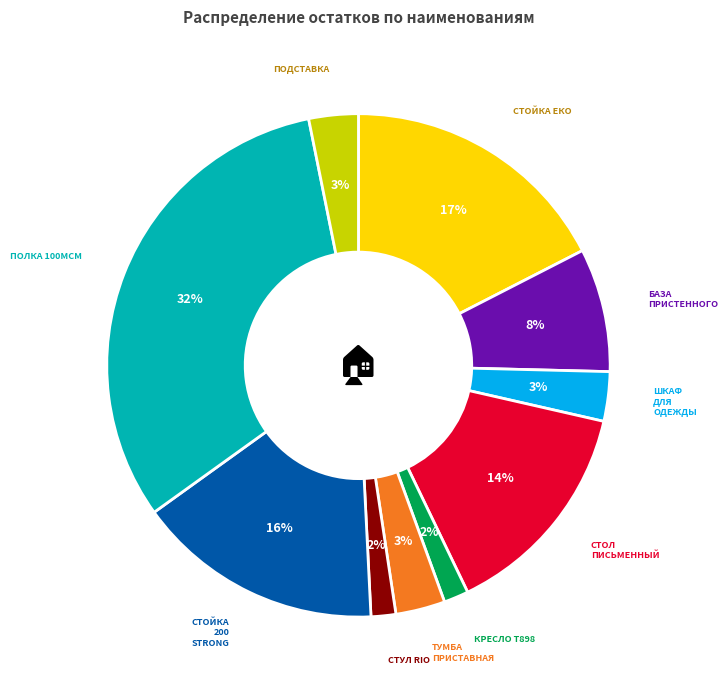

Is there a majority slice in this chart?

No